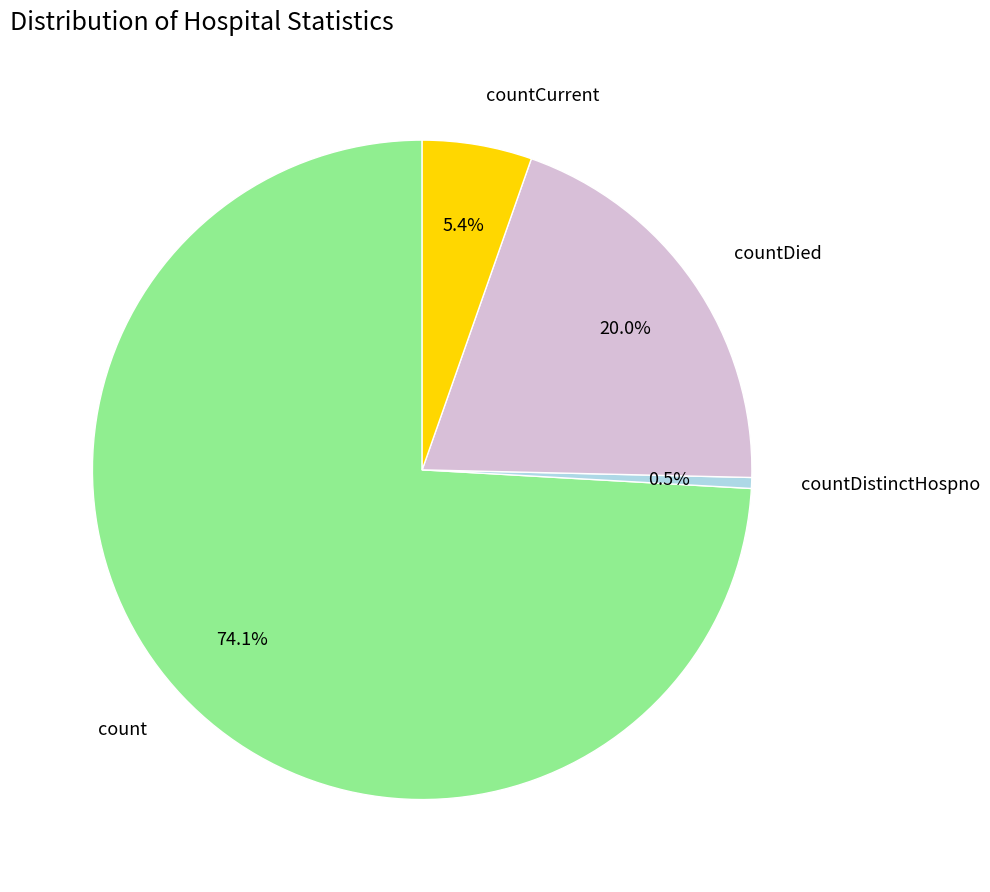

What portion of the pie excludes count?

25.9%